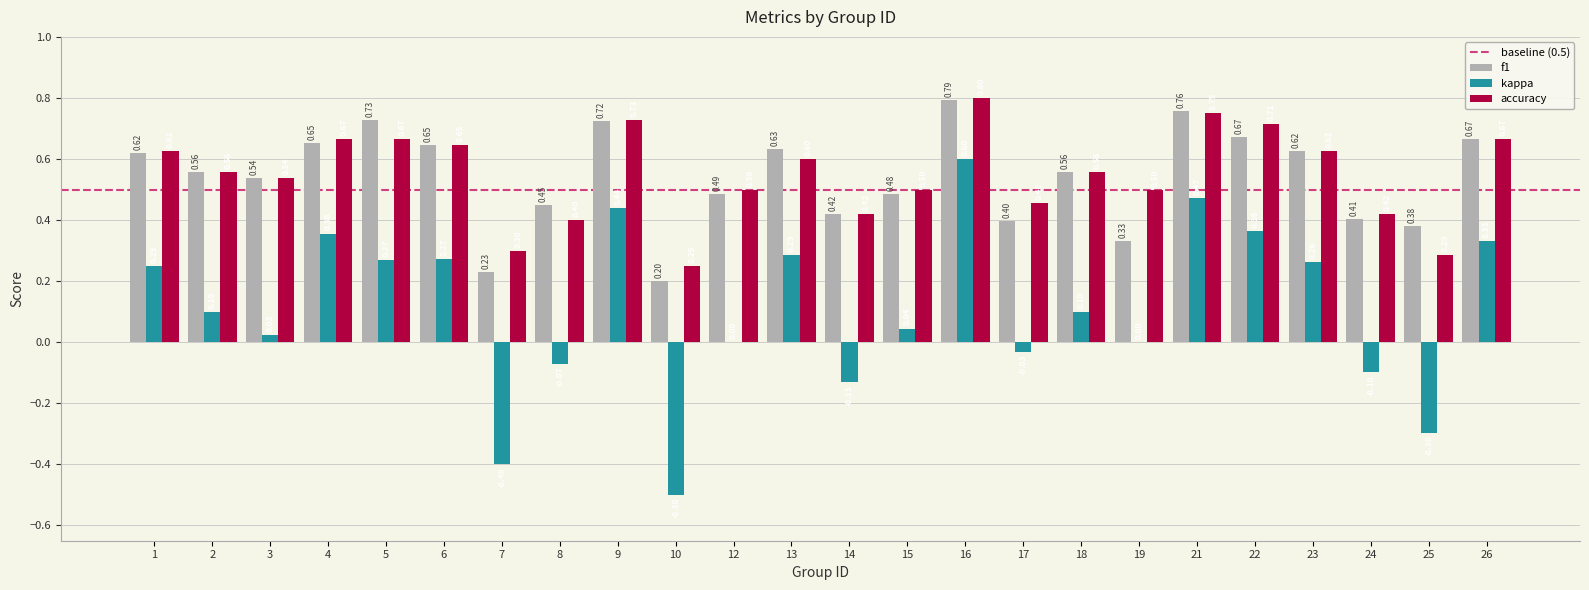

Count the number of data series in this chart.

3